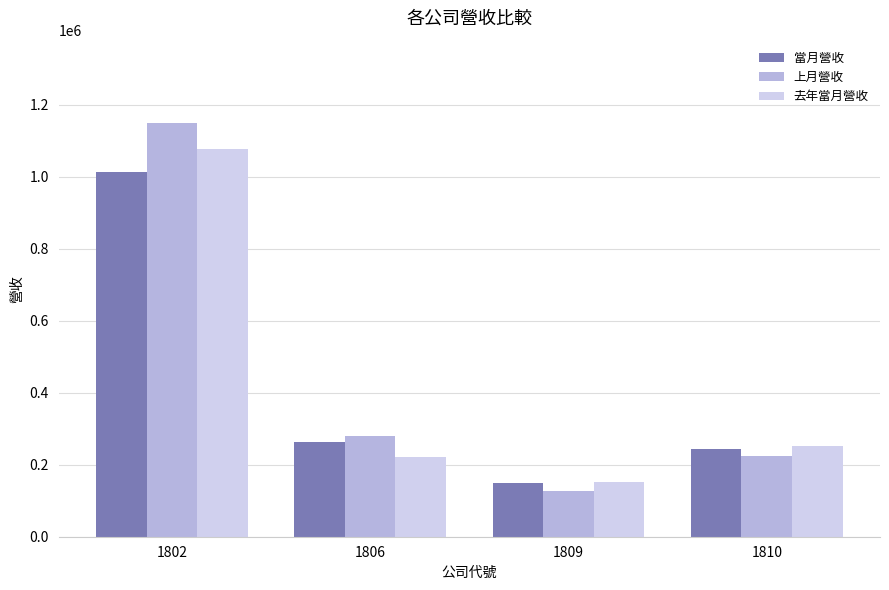

Where is 當月營收 nearest to the value 582519?

1806